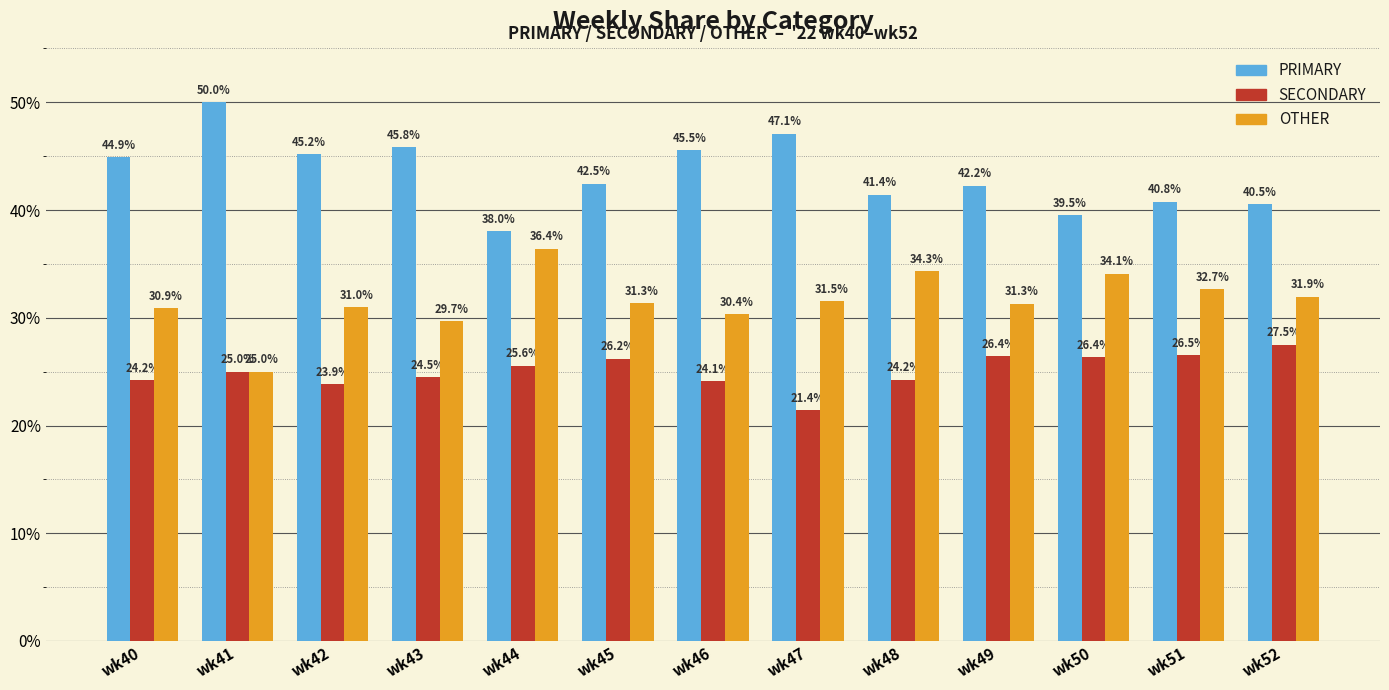

What is the difference between the second highest and second lowest values in the OTHER series?

4.7